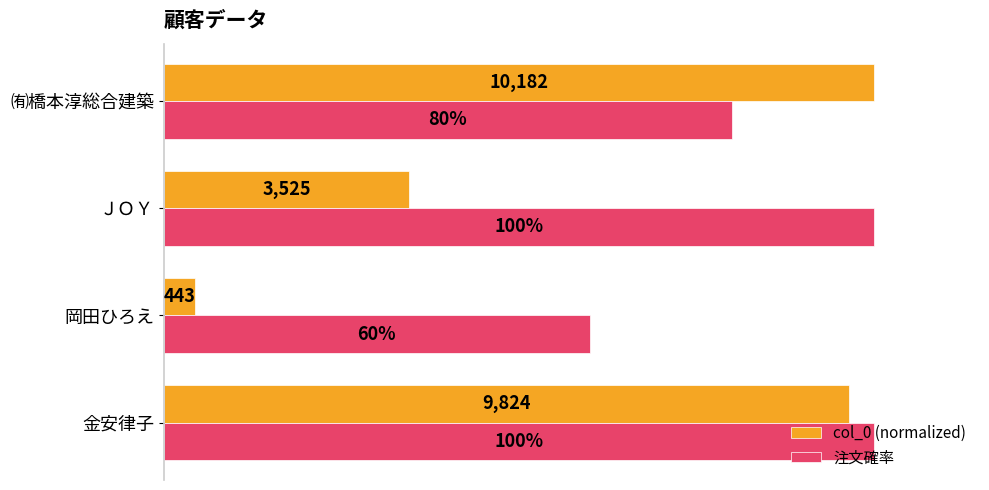

How many distinct data groups are displayed?

2